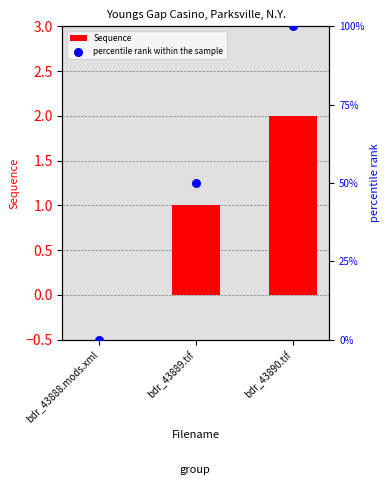

Which series reaches the maximum Y coordinate?

percentile rank within the sample